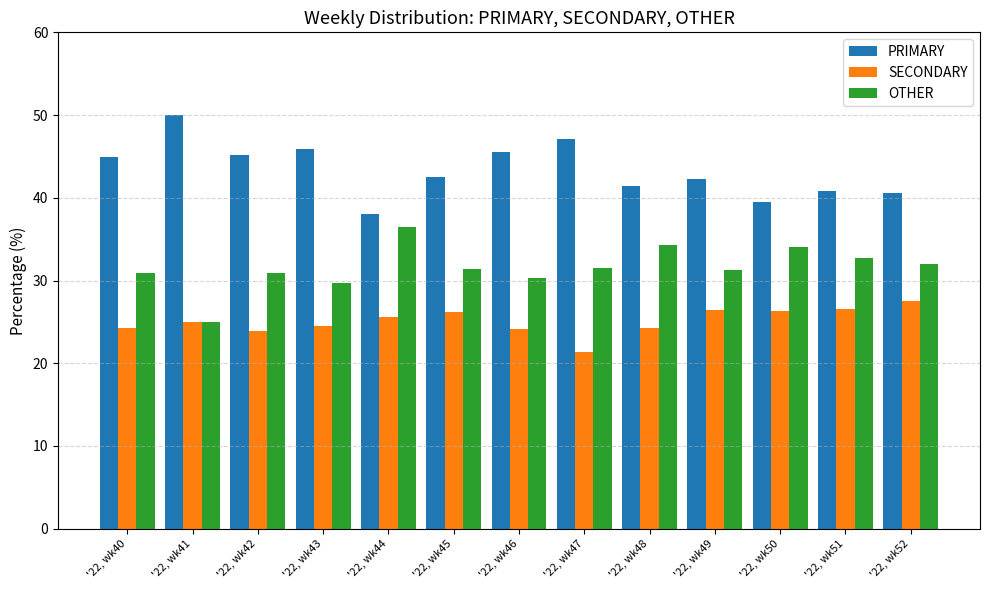

What is the difference between the SECONDARY values at '22, wk50 and '22, wk46?

2.2